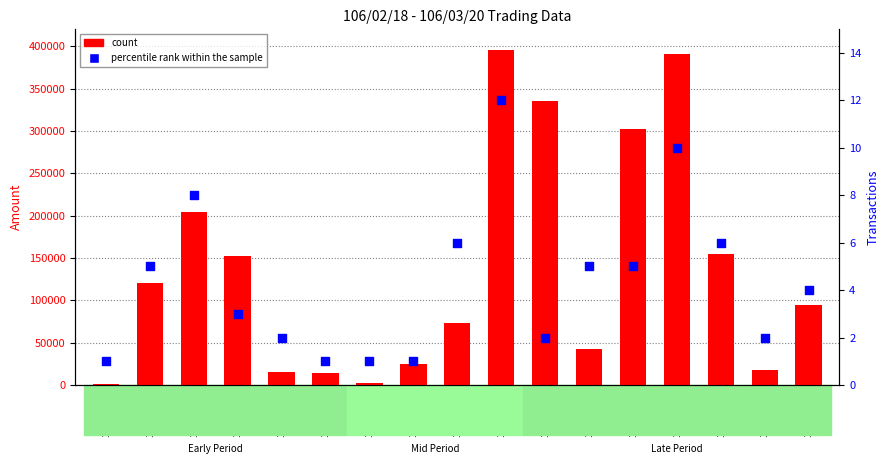

Which series has the widest spread of Y values?

count